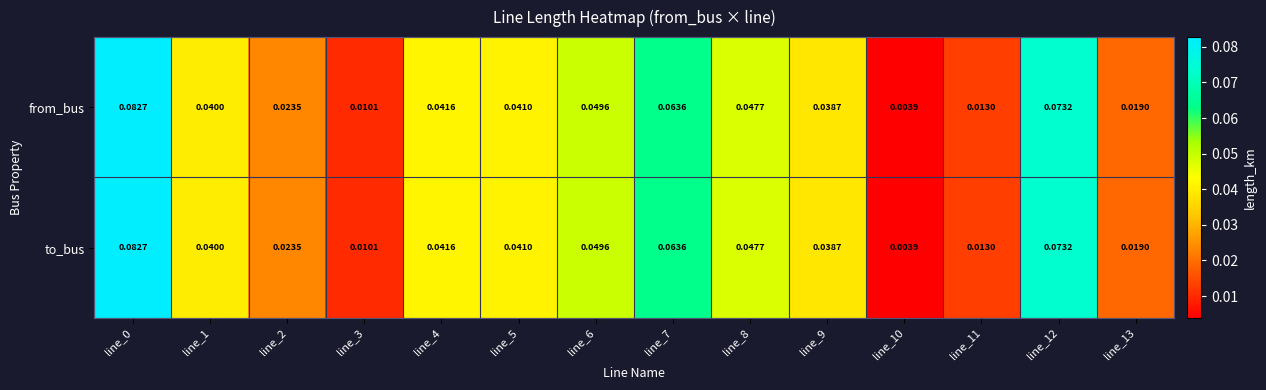

Count the number of data series in this chart.

2